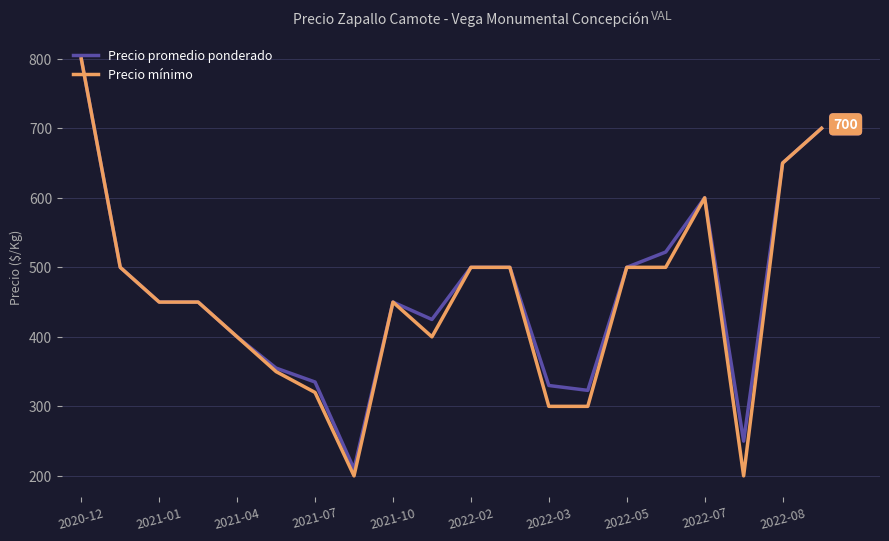

Which series has the widest spread of values?

Precio mínimo